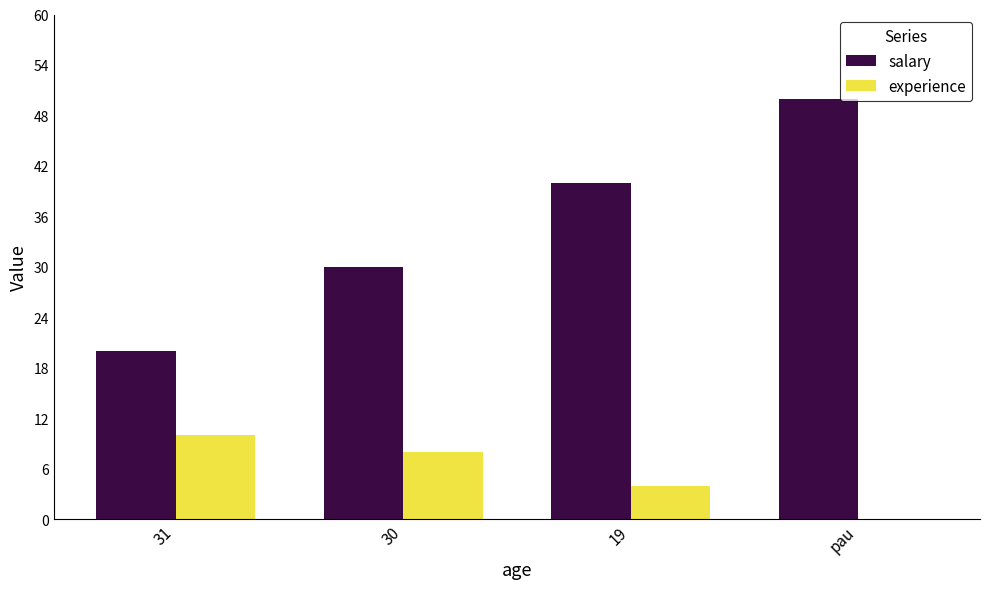

Between 31 and 19, which series saw the biggest shift?

salary